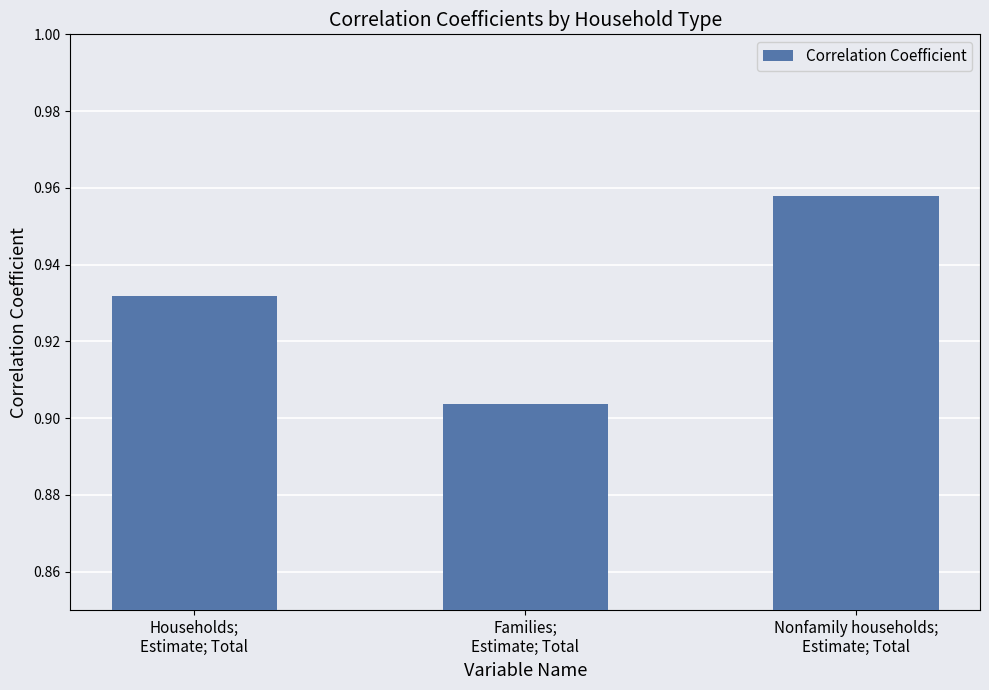

What is the label of the 1st bar from the left?

Households;
Estimate; Total